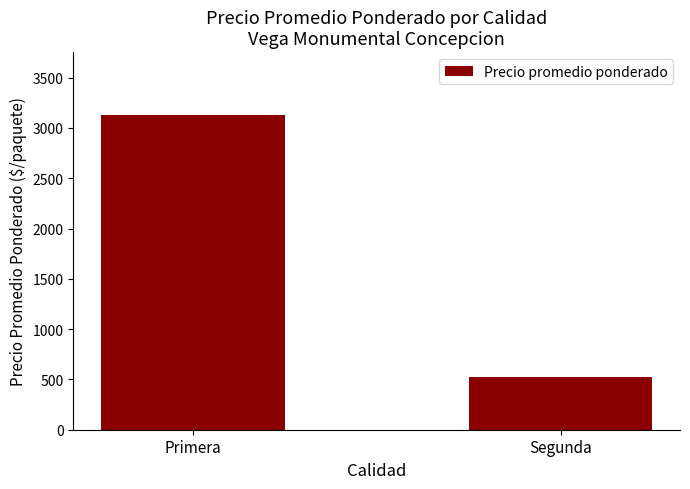

What is the label of the 1st bar from the left?

Primera